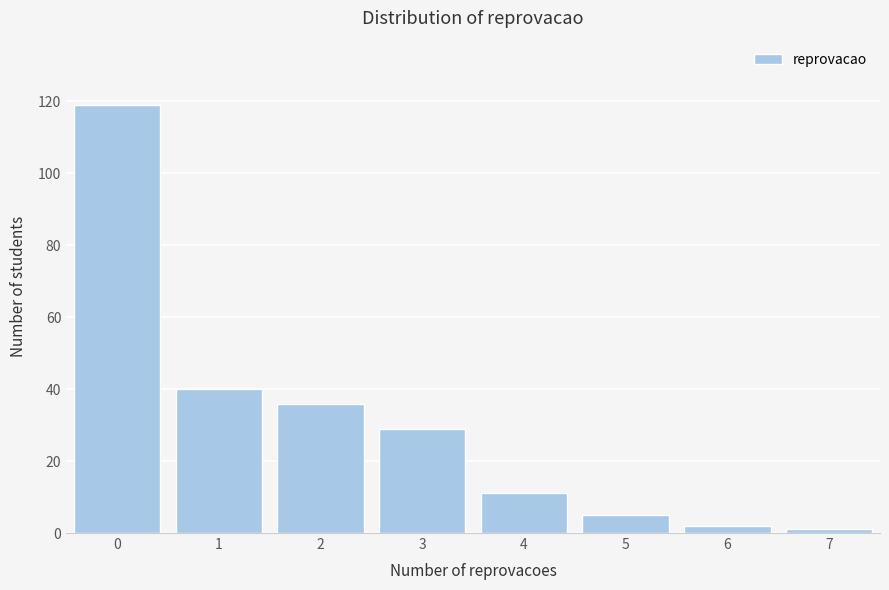

Reading left to right, transcribe all the data shown in this chart.

0=119	1=40	2=36	3=29	4=11	5=5	6=2	7=1